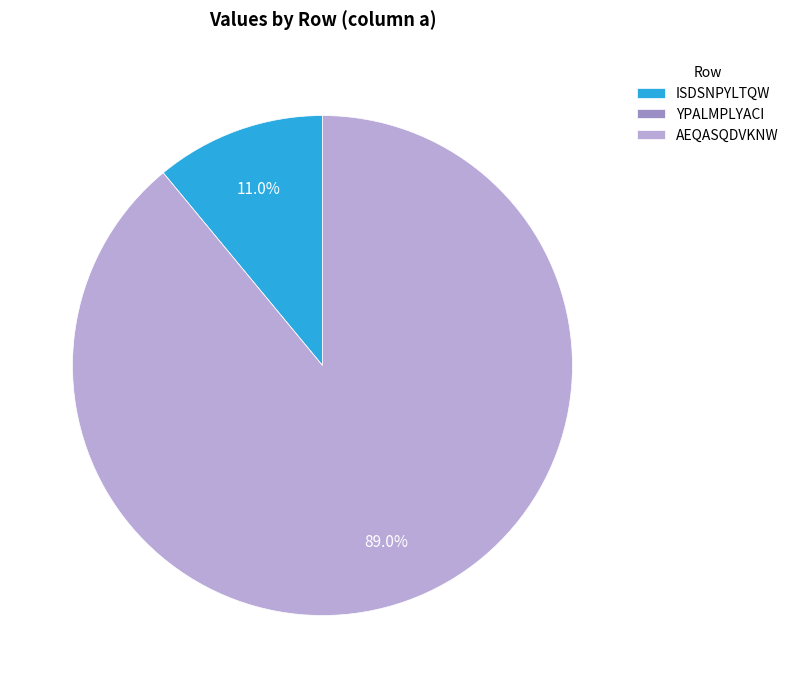

Does any single category account for the majority?

Yes